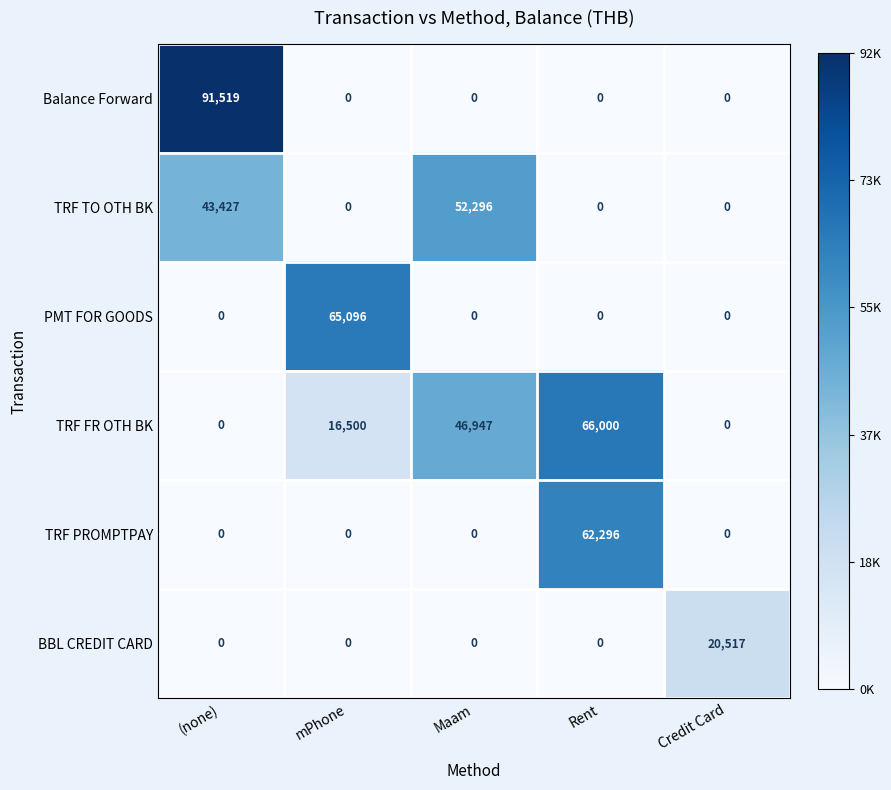

Reading left to right, transcribe all the data shown in this chart.

Balance Forward: 91519	0	0	0	0
TRF TO OTH BK: 43427	0	52296	0	0
PMT FOR GOODS: 0	65096	0	0	0
TRF FR OTH BK: 0	16500	46947	66000	0
TRF PROMPTPAY: 0	0	0	62296	0
BBL CREDIT CARD: 0	0	0	0	20517